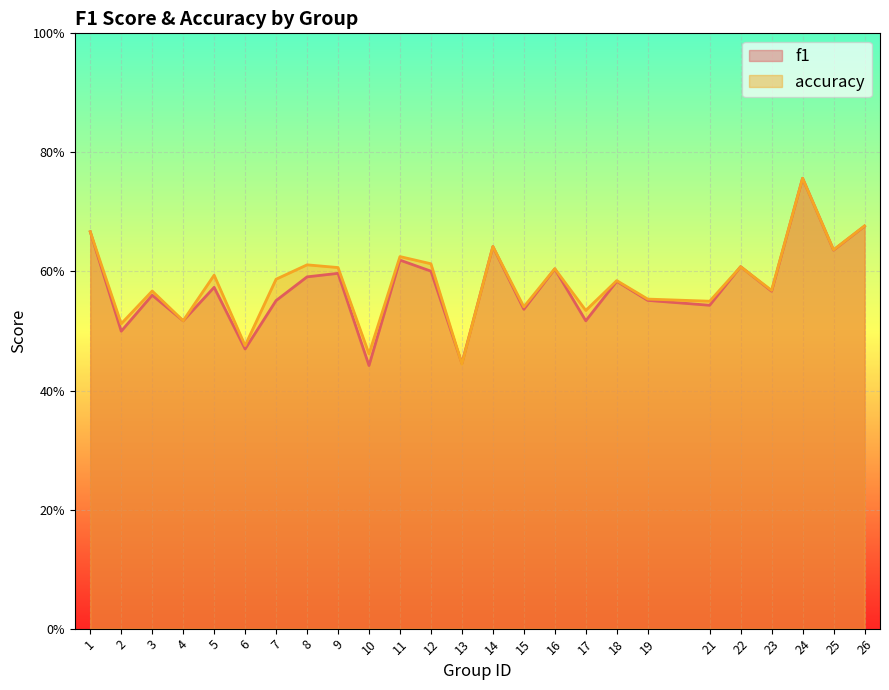

What are all the series names shown in the legend?

f1, accuracy